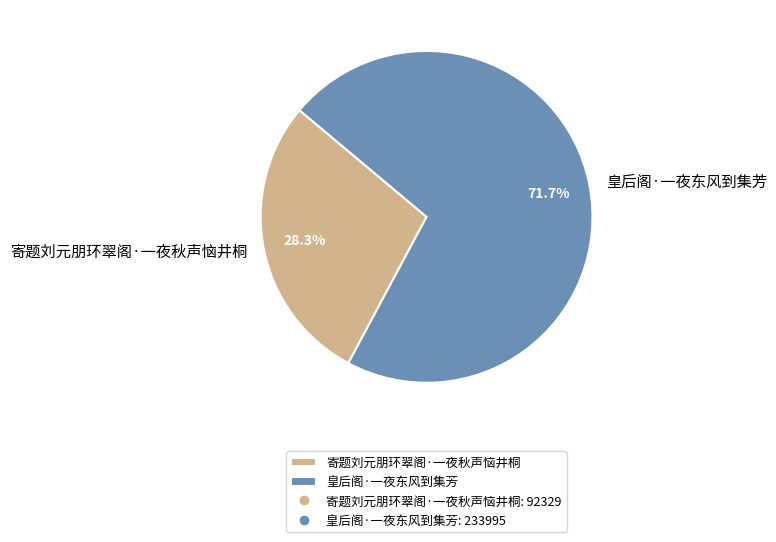

Which category has the smallest portion of the pie?

寄题刘元朋环翠阁·一夜秋声恼井桐